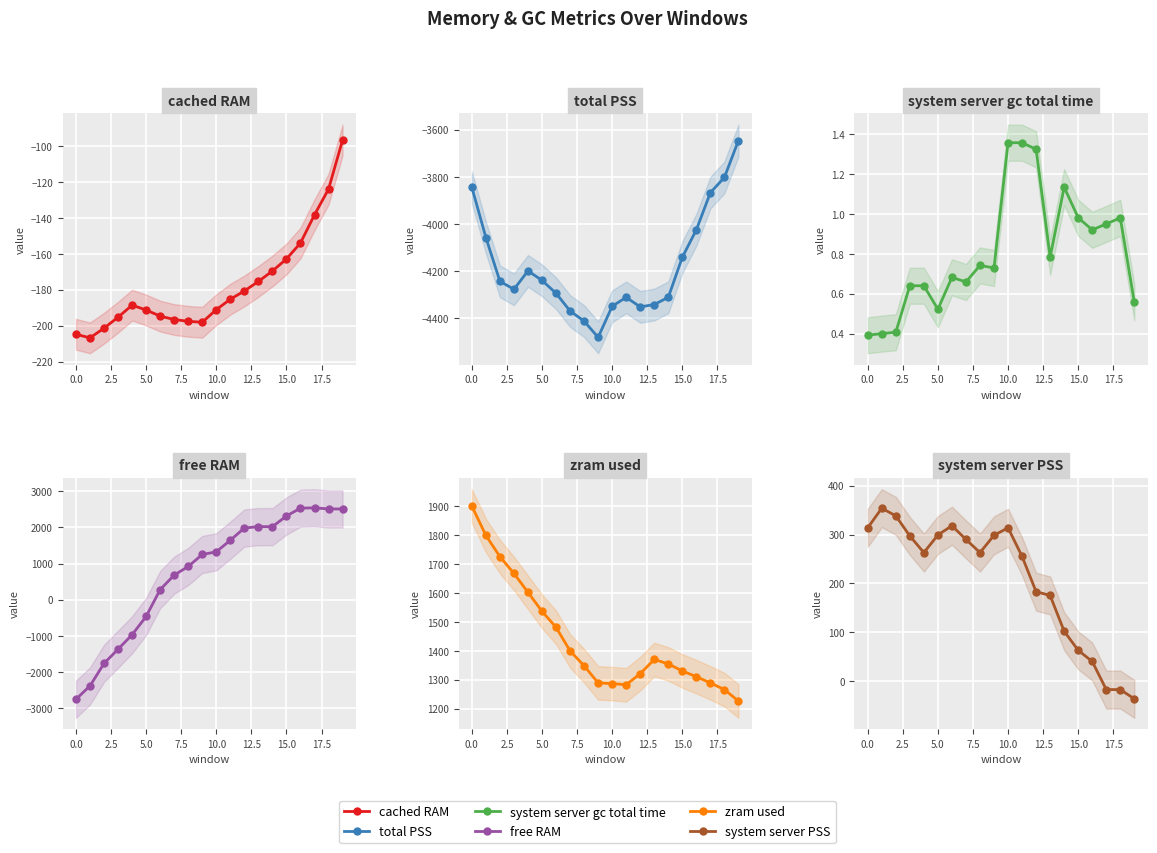

Does the chart display data point markers on the line(s)?

Yes